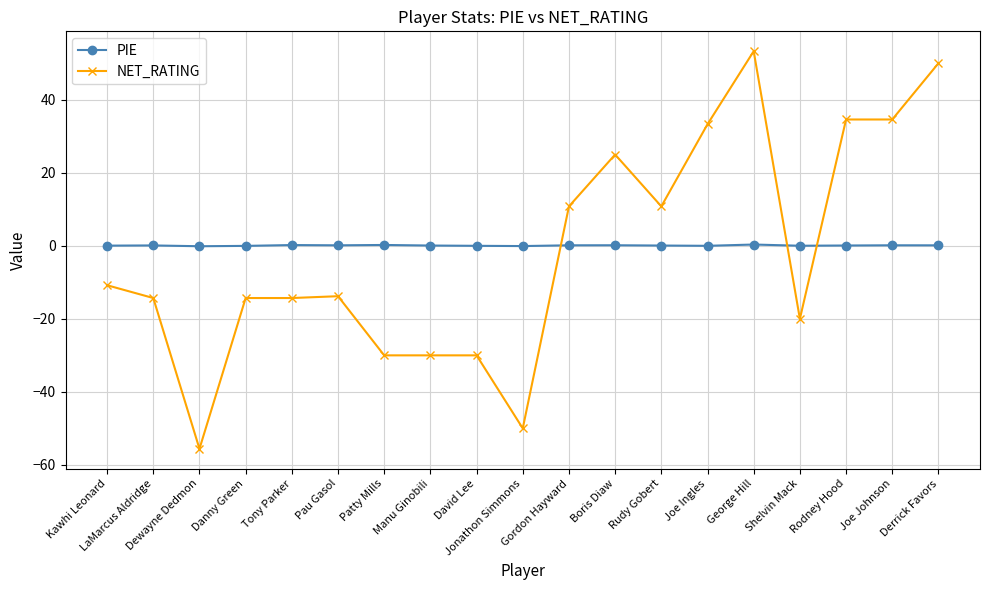

What position from the left is Joe Ingles?

14